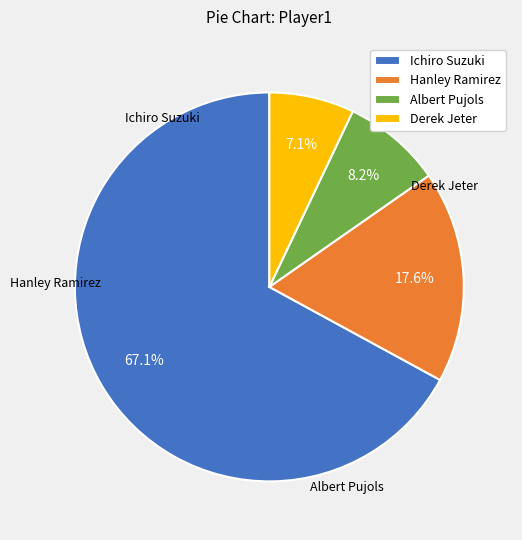

The Ichiro Suzuki slice represents 78% of the pie. True or false?

False